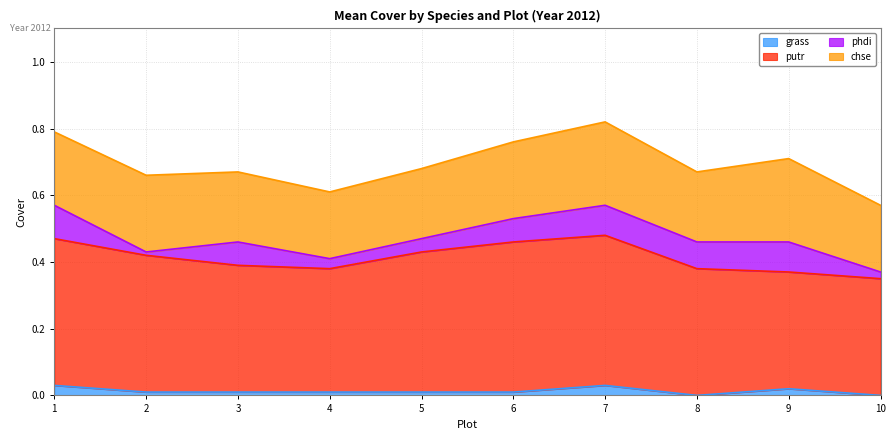

True or false: grass and putr intersect in this chart.

False